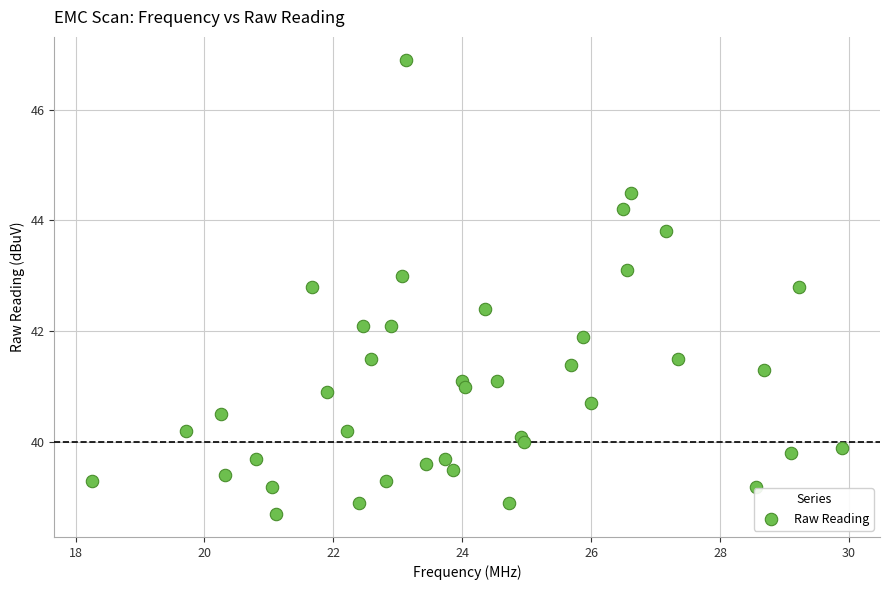

What is the range of X values (max minus min)?

11.7